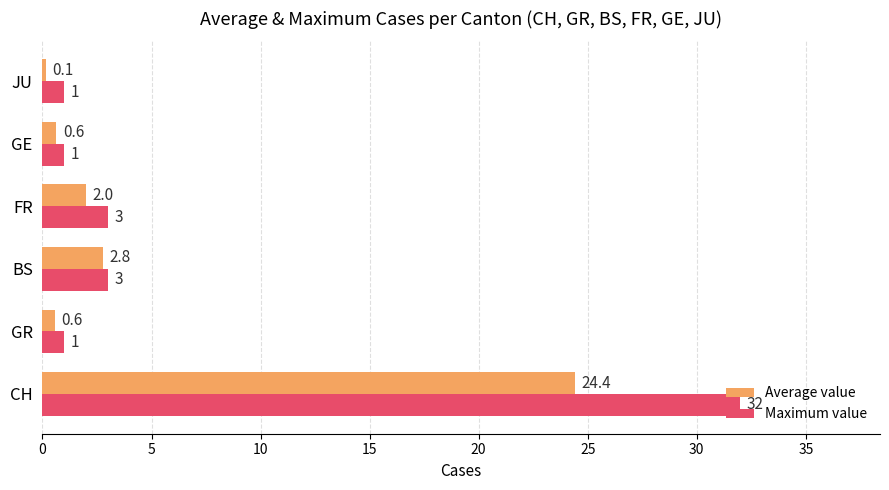

True or false: Average value has a value of 11.3 at CH.

False